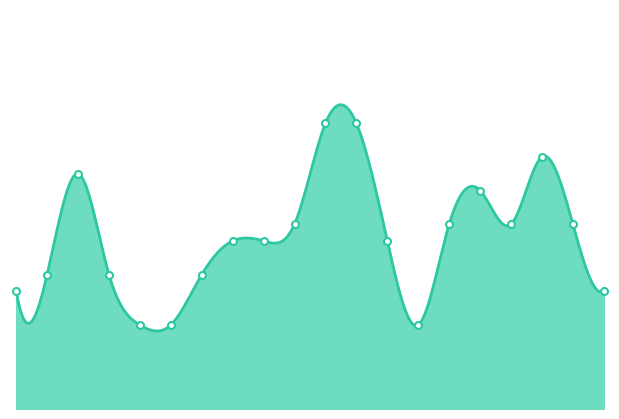

How many lines are shown in the chart?

1